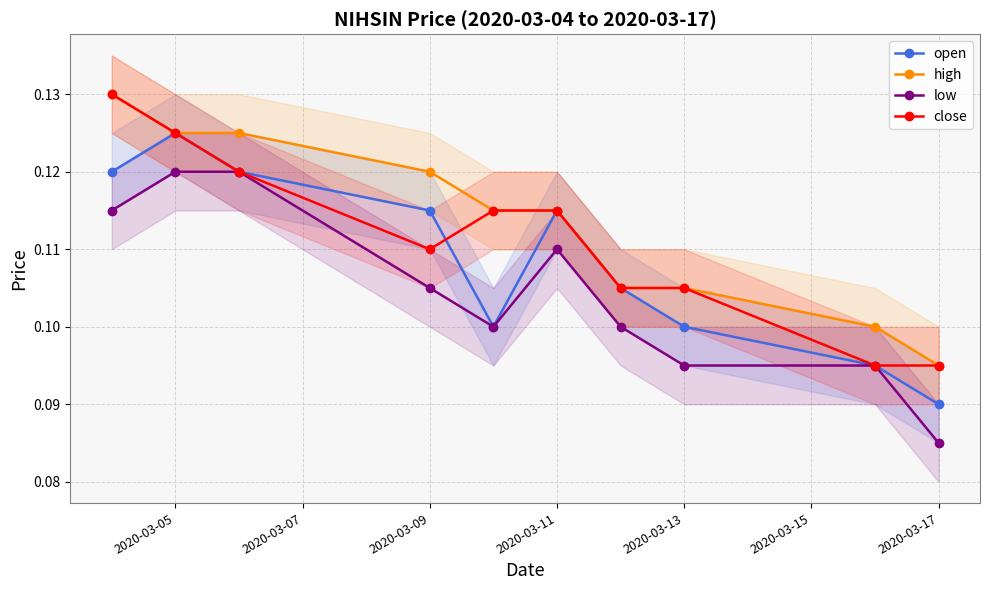

Reading left to right, transcribe all the data shown in this chart.

open: 0.1	0.1	0.1	0.1	0.1	0.1	0.1	0.1	0.1	0.1
high: 0.1	0.1	0.1	0.1	0.1	0.1	0.1	0.1	0.1	0.1
low: 0.1	0.1	0.1	0.1	0.1	0.1	0.1	0.1	0.1	0.1
close: 0.1	0.1	0.1	0.1	0.1	0.1	0.1	0.1	0.1	0.1